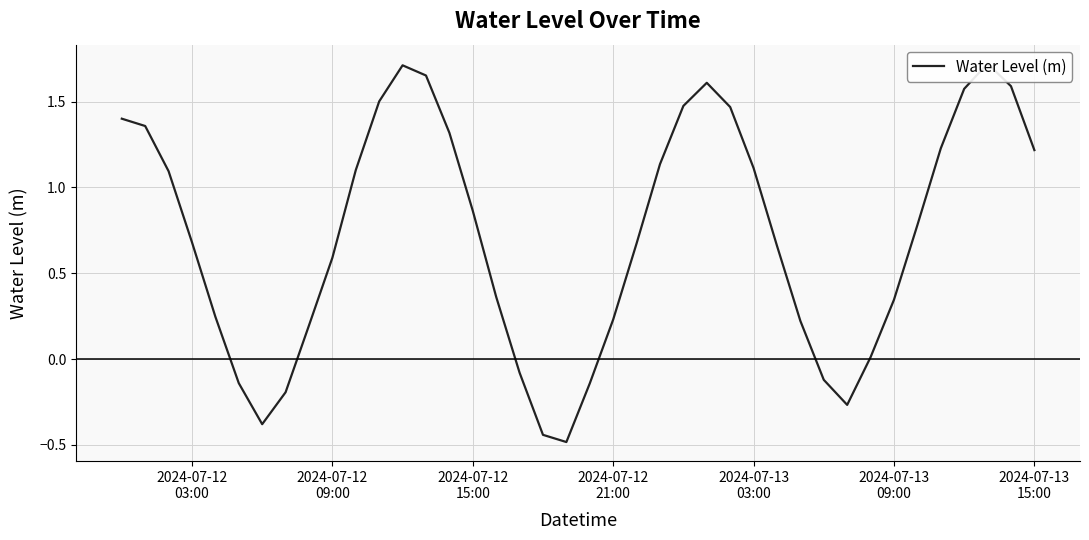

What is the average value?

0.7